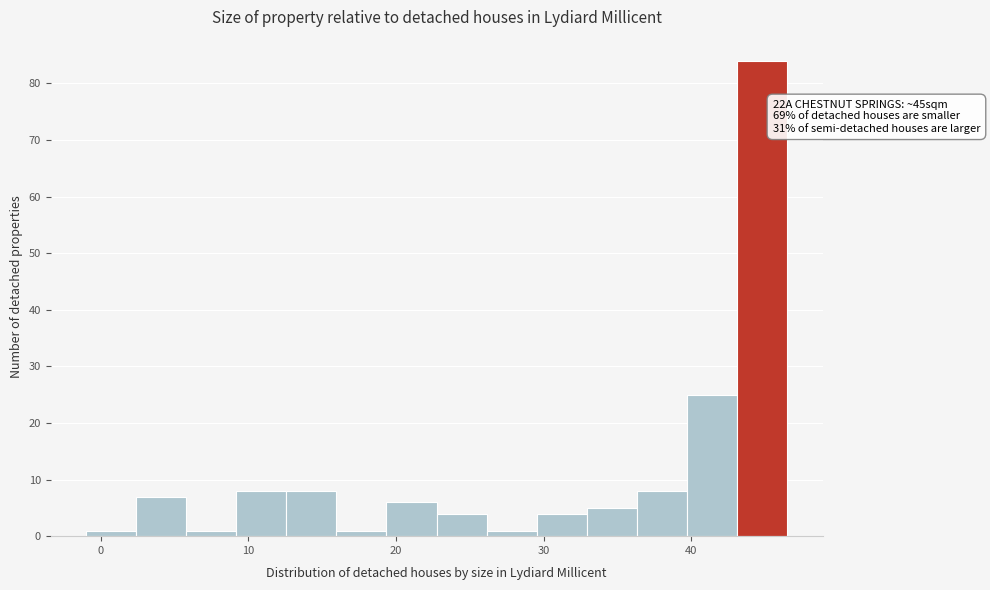

Read against the x-axis, roughly where is the centre of the tallest bar?

45